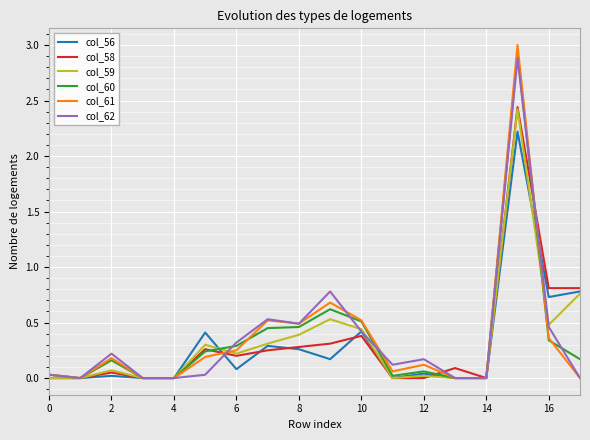

What is the greatest value displayed?

3.0